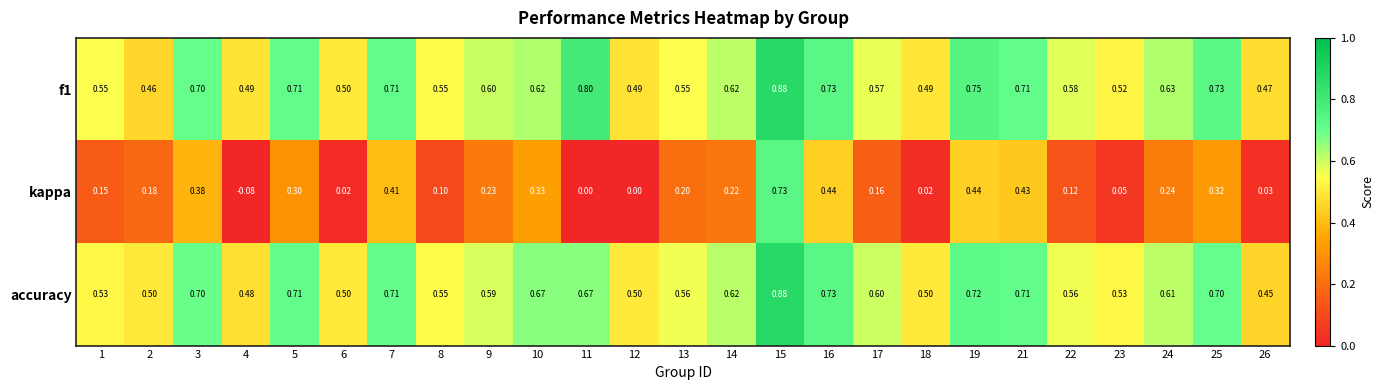

Is the value of accuracy at 5 greater than the value of kappa at 11?

Yes